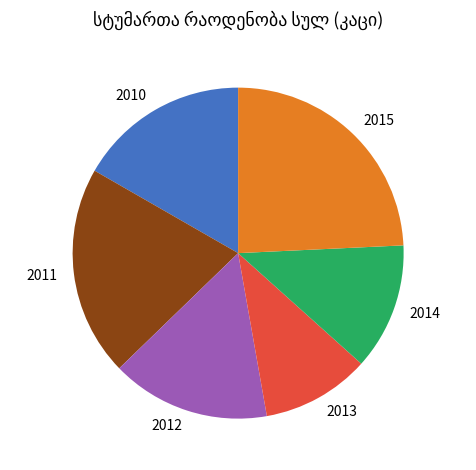

Does 2014 account for over 50% of the chart?

No